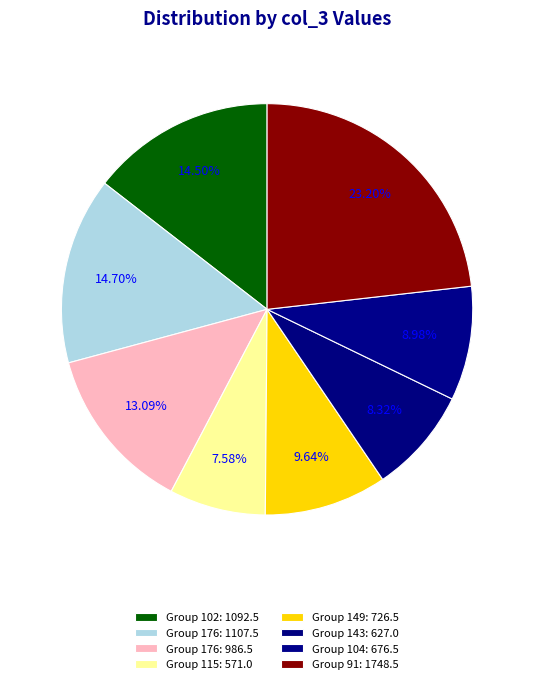

Count the number of slices in the pie.

8